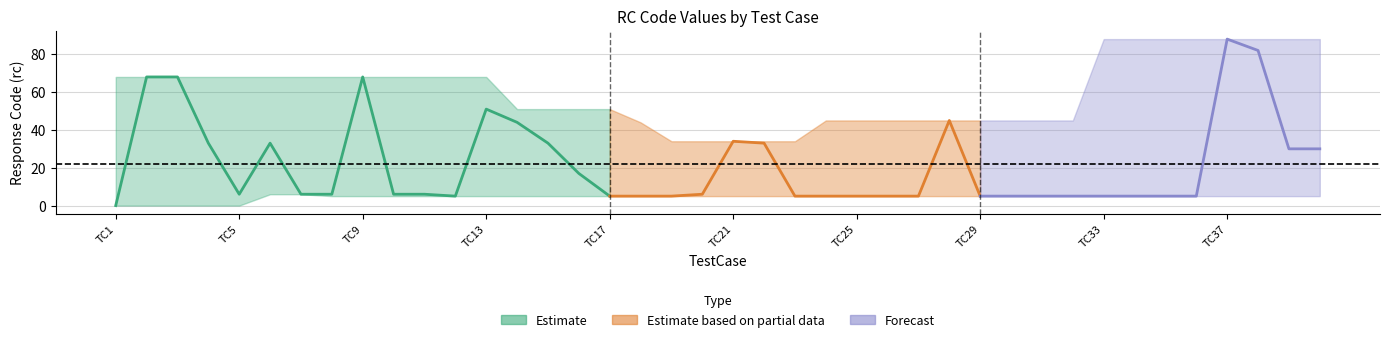

Does the chart have visible grid lines?

Yes